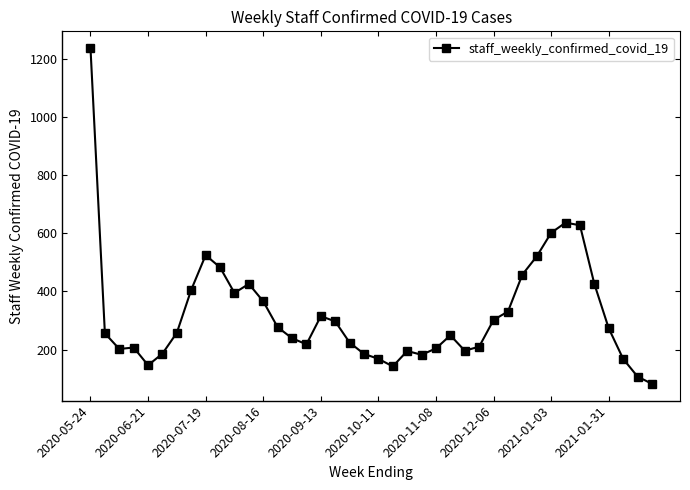

What is the maximum value shown in the chart?

1238